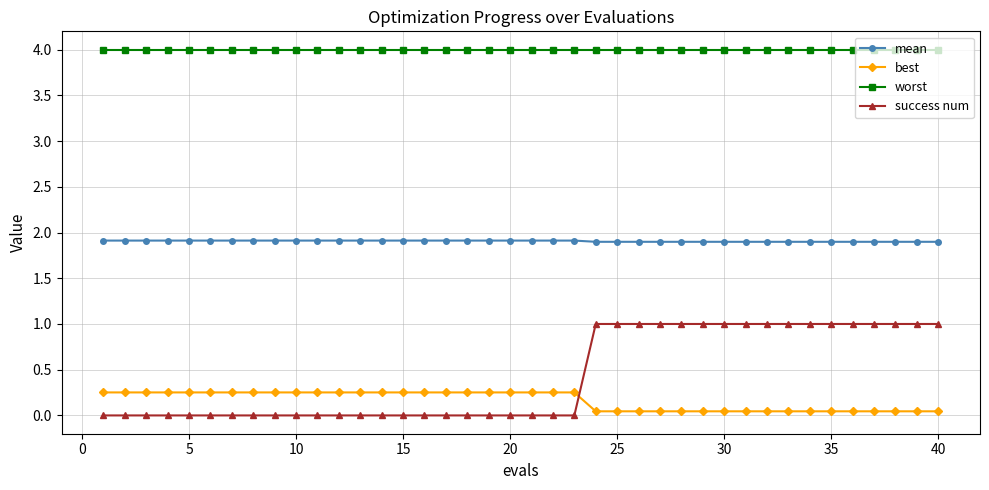

What is the value of the worst point at the 6th from the left?

4.0